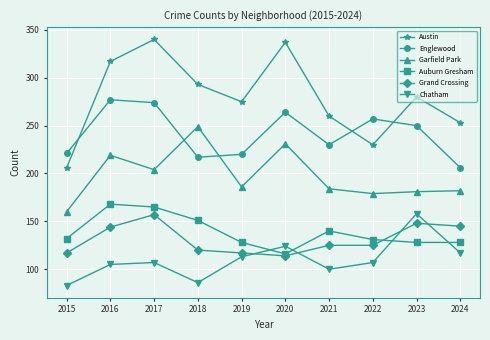

True or false: Garfield Park and Auburn Gresham intersect in this chart.

False